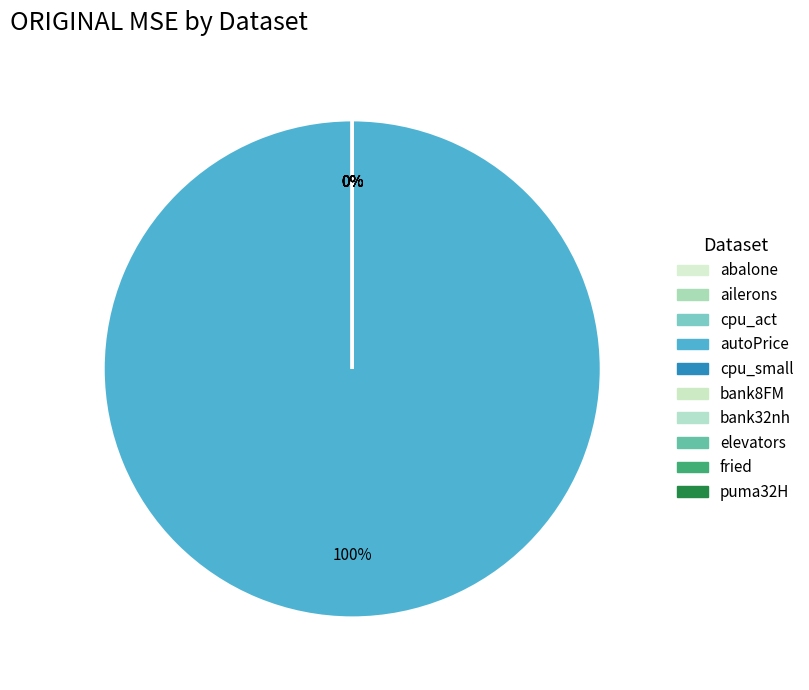

Which slice is the smallest?

ailerons